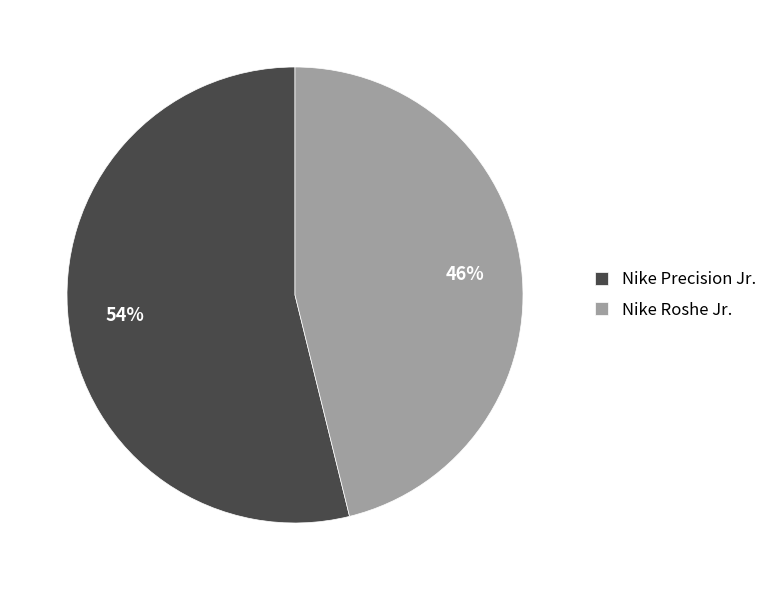

Is there any slice that represents more than half of the pie?

Yes